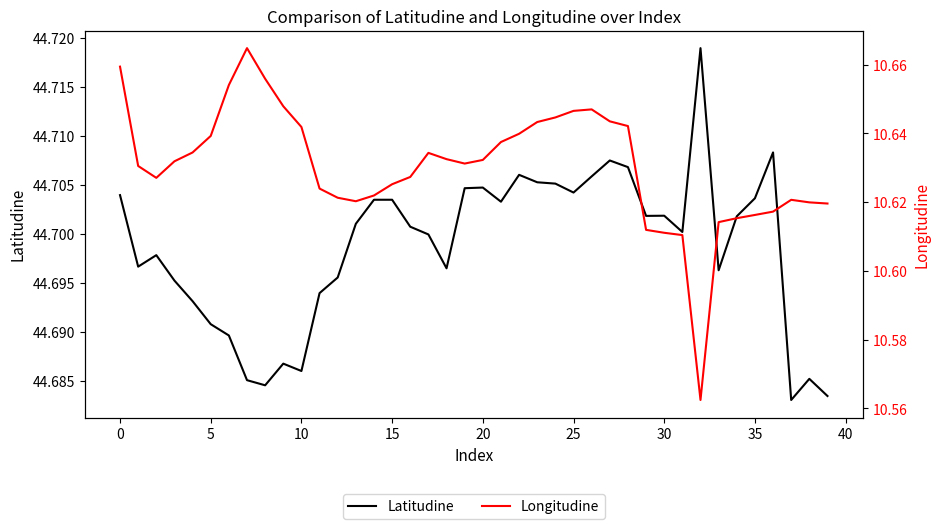

How many lines are shown in the chart?

2